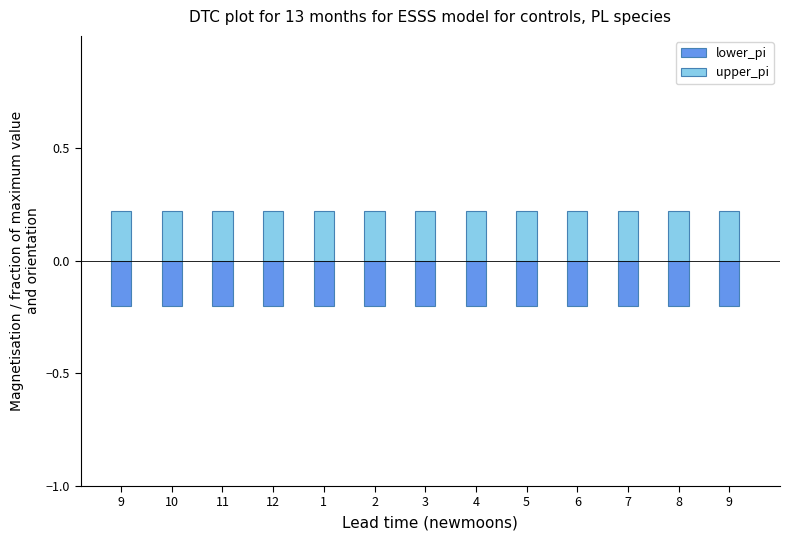

Is the value of lower_pi at 9 greater than the value of upper_pi at 9?

No